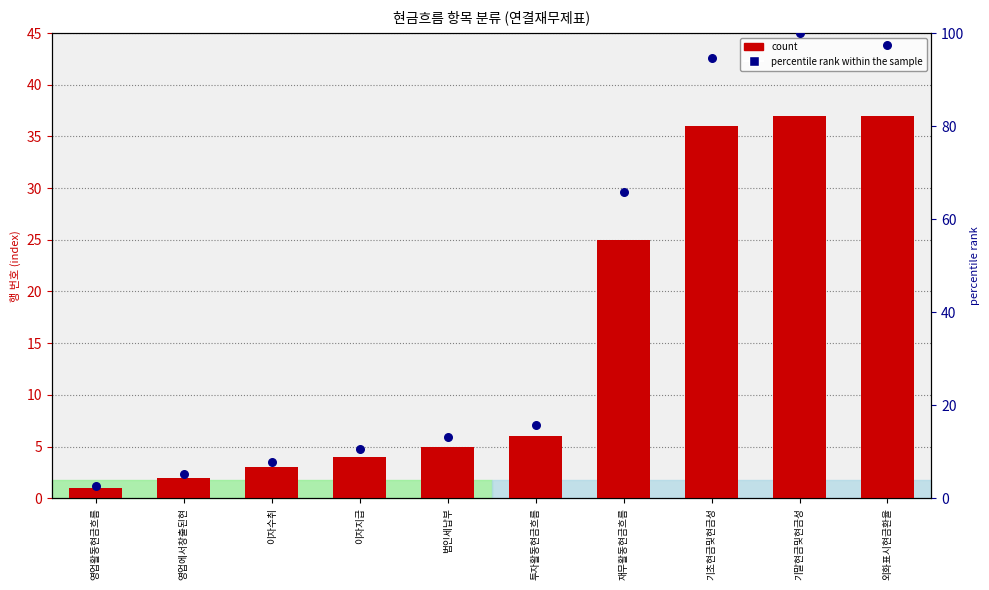

Is the value of count at 투자활동현금흐름 greater than the value of percentile rank within the sample at 영업활동현금흐름?

Yes